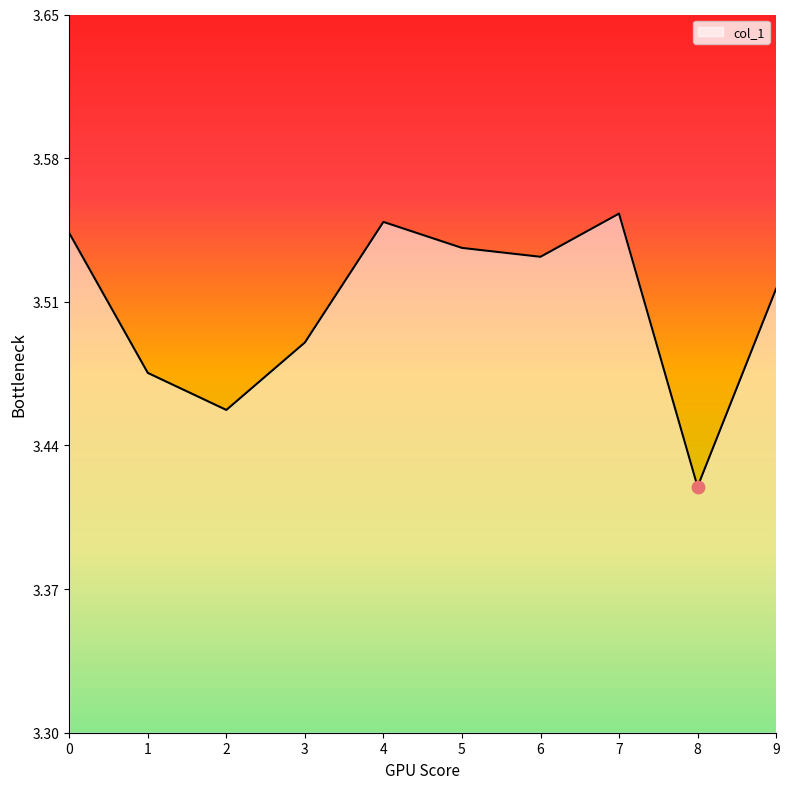

What is the change in value from 3 to 4?

+0.1